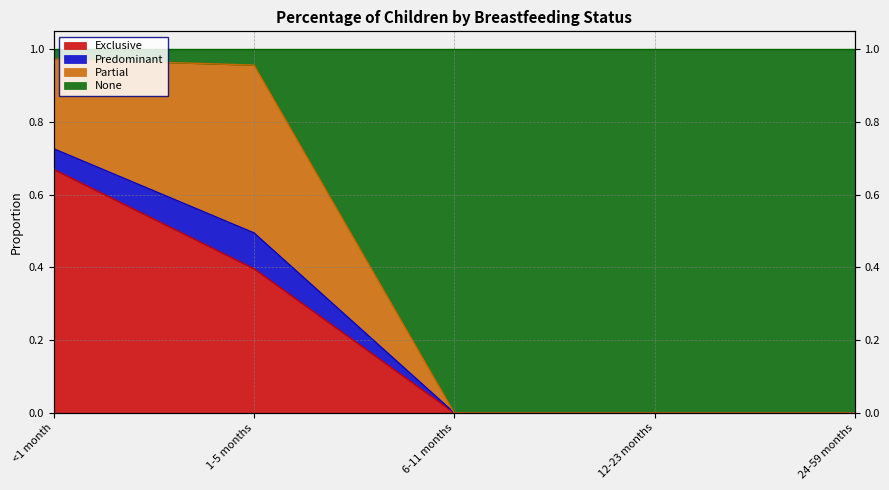

What is the greatest value displayed?

1.0